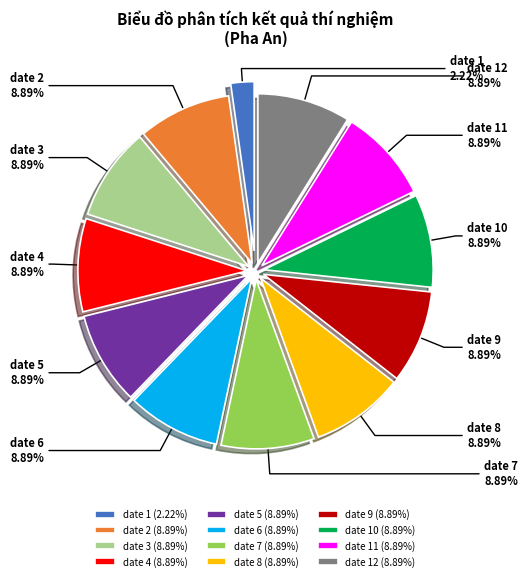

Count the number of slices in the pie.

12